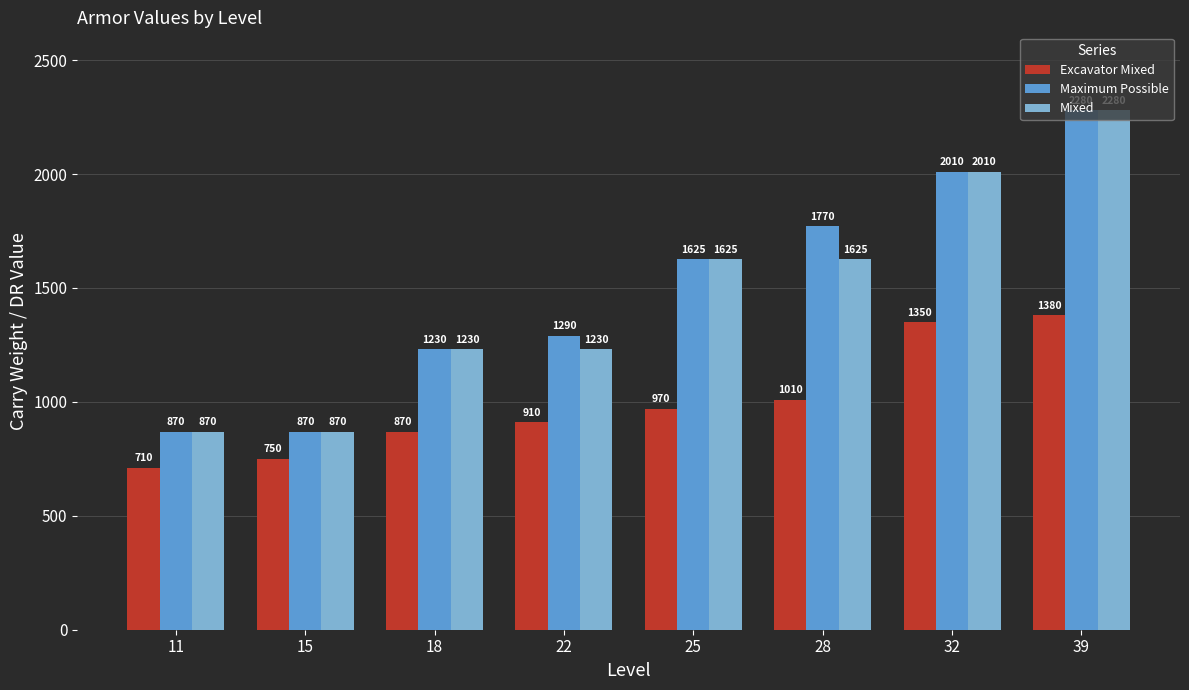

What is the difference between the maximum and minimum values in the Excavator Mixed series?

670